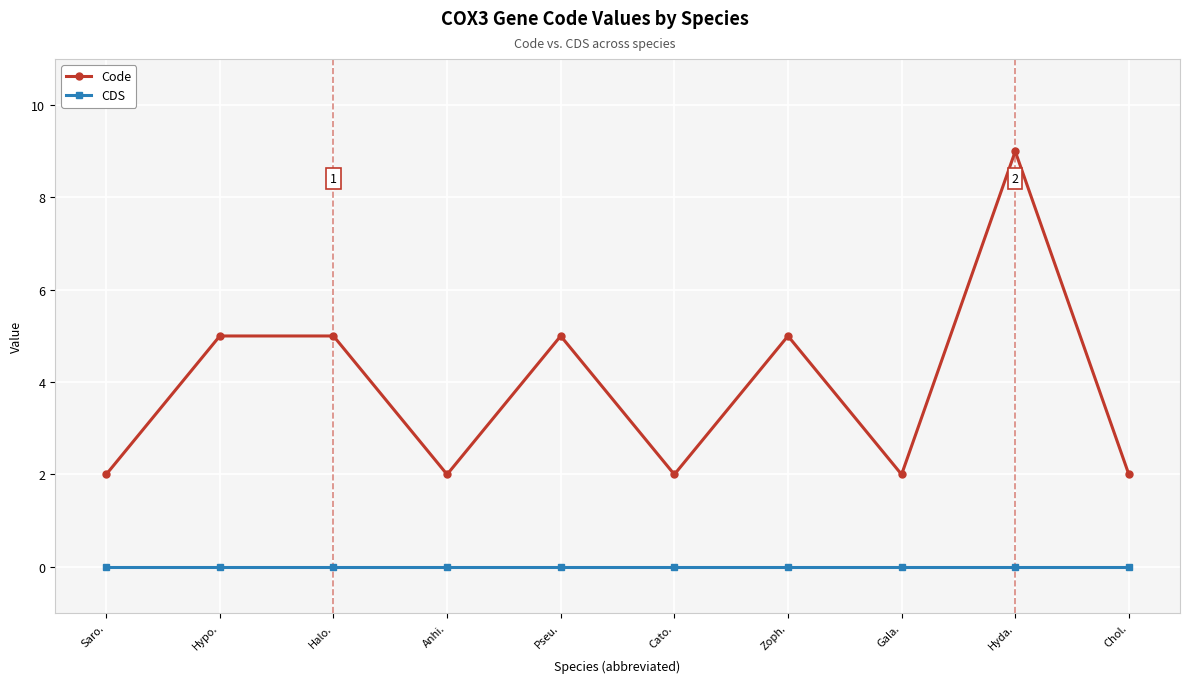

Which series changed the most between Zoph. and Chol.?

Code